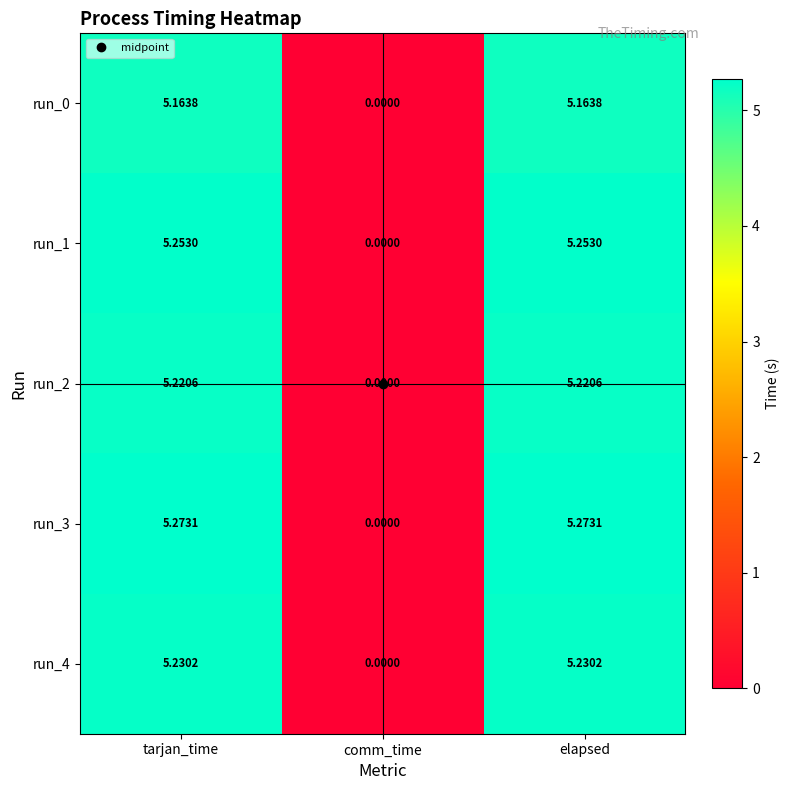

At which label does run_3 first exceed 5?

tarjan_time